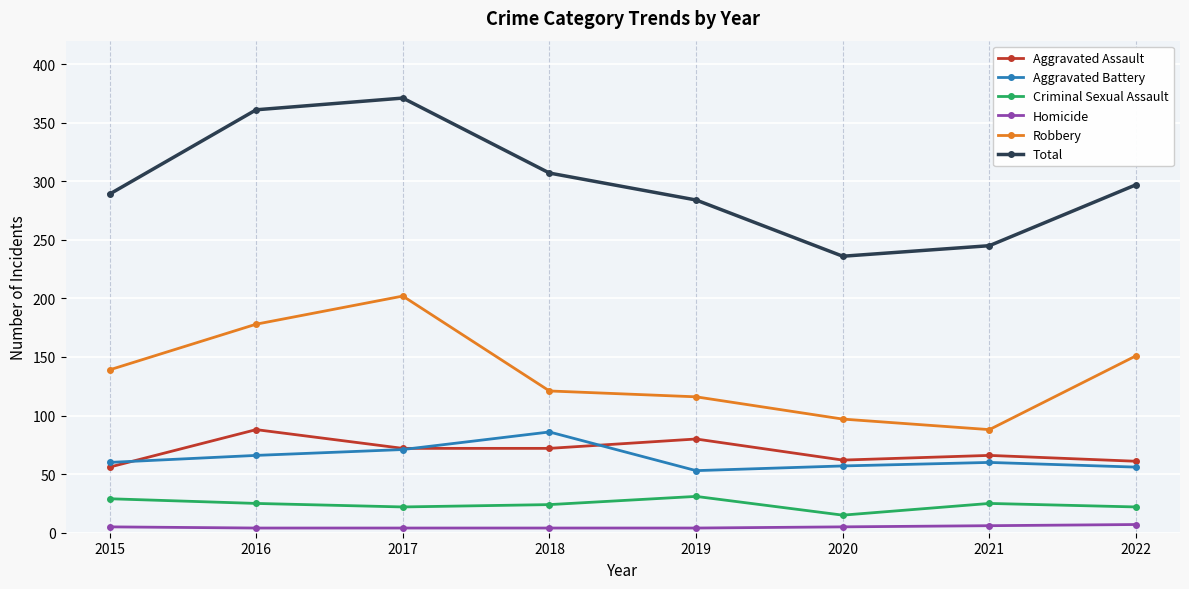

How many interior local peaks does the Total series have?

1